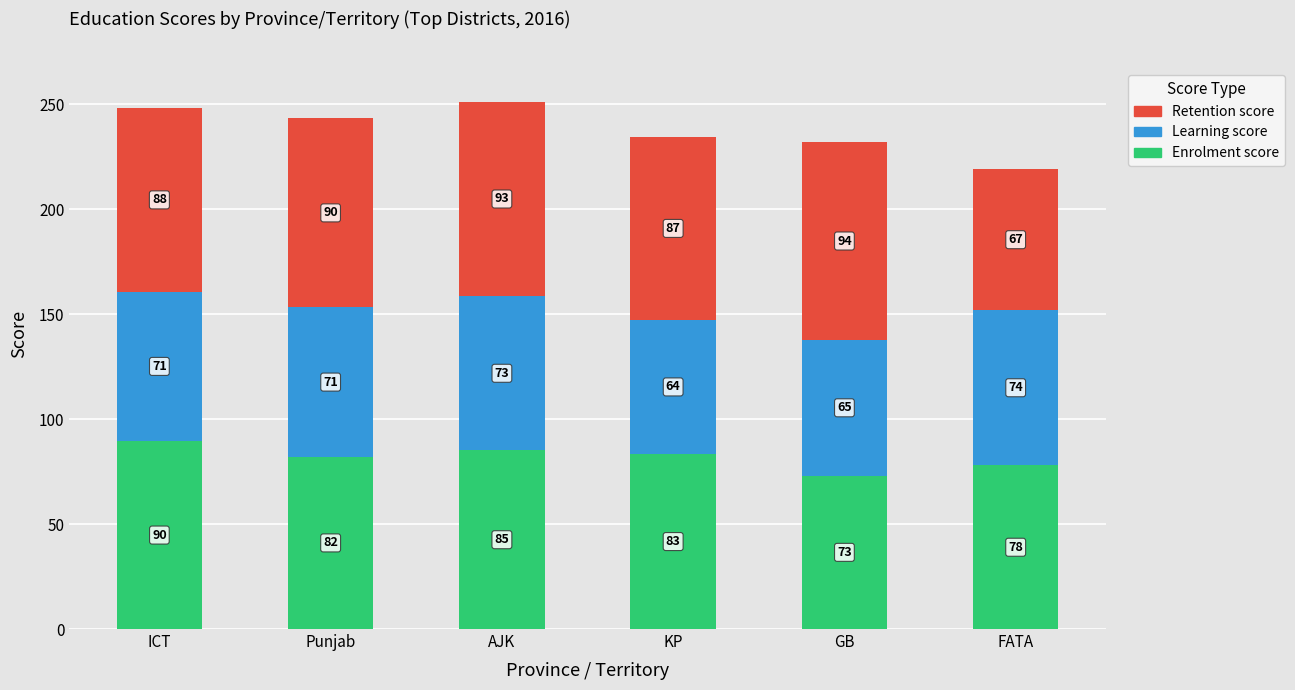

True or false: Enrolment score has a value of 85.1 at AJK.

True